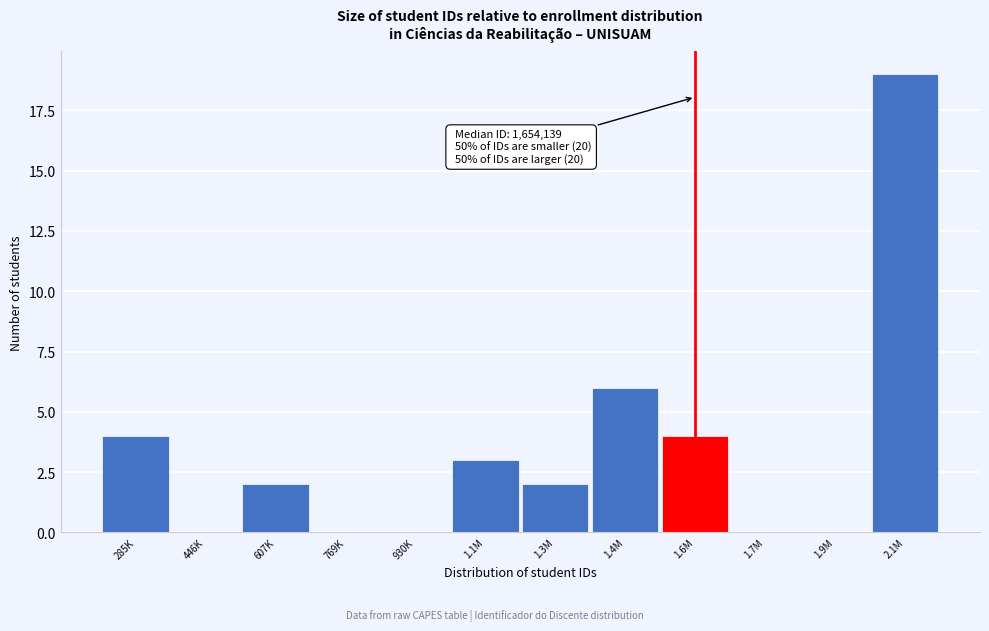

Reading right to left, list all the values displayed in this chart.

2.1M=19	1.9M=0	1.7M=0	1.6M=4	1.4M=6	1.3M=2	1.1M=3	930K=0	769K=0	607K=2	446K=0	285K=4